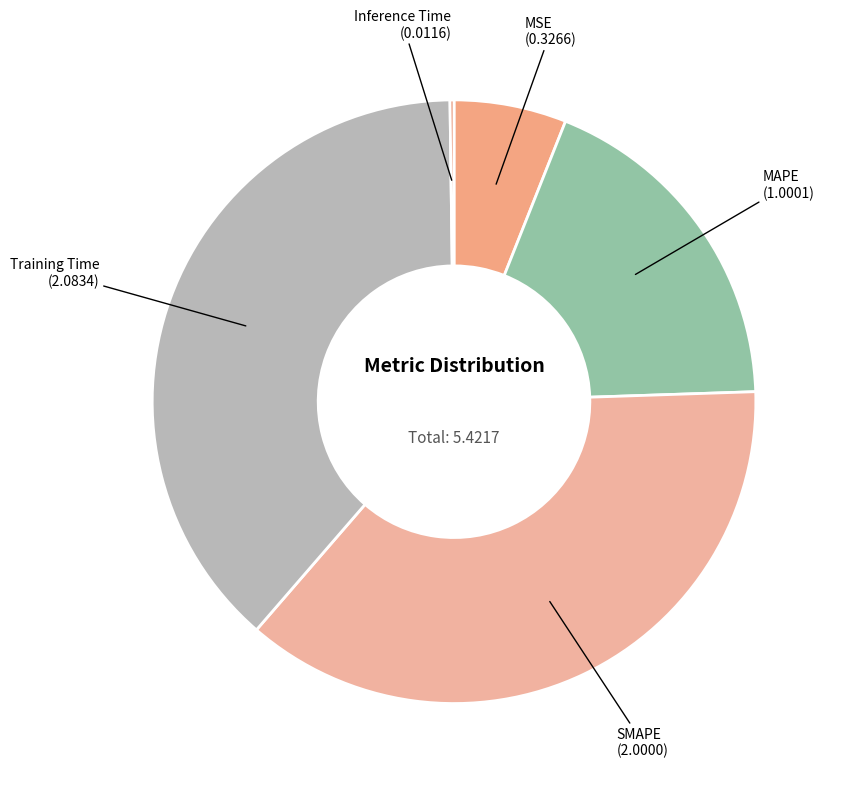

Is MAPE (1.0001) the majority of the pie?

No